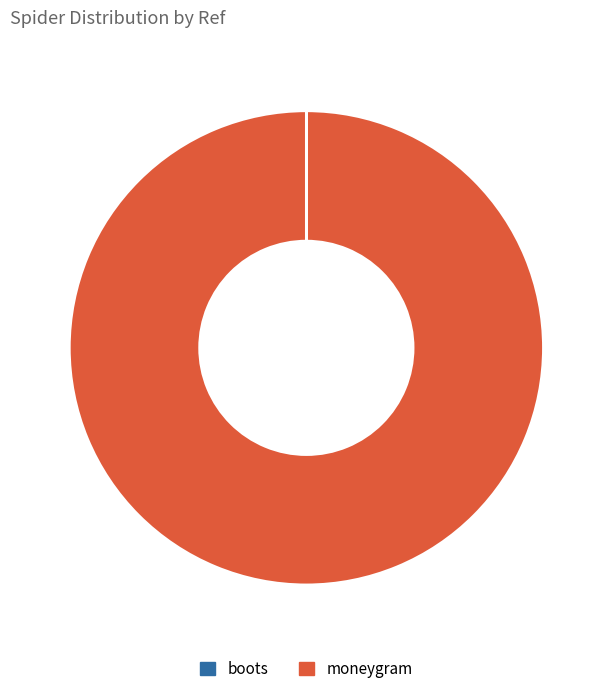

Which slice represents more than half of the pie?

moneygram